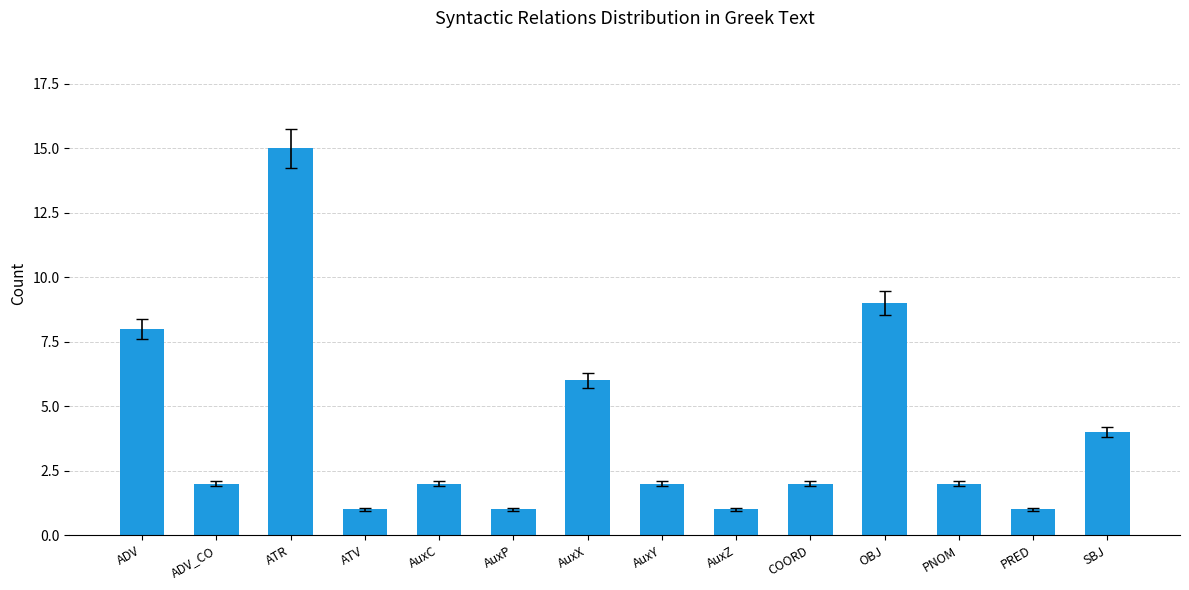

What is the label of the 13th bar from the right?

ADV_CO